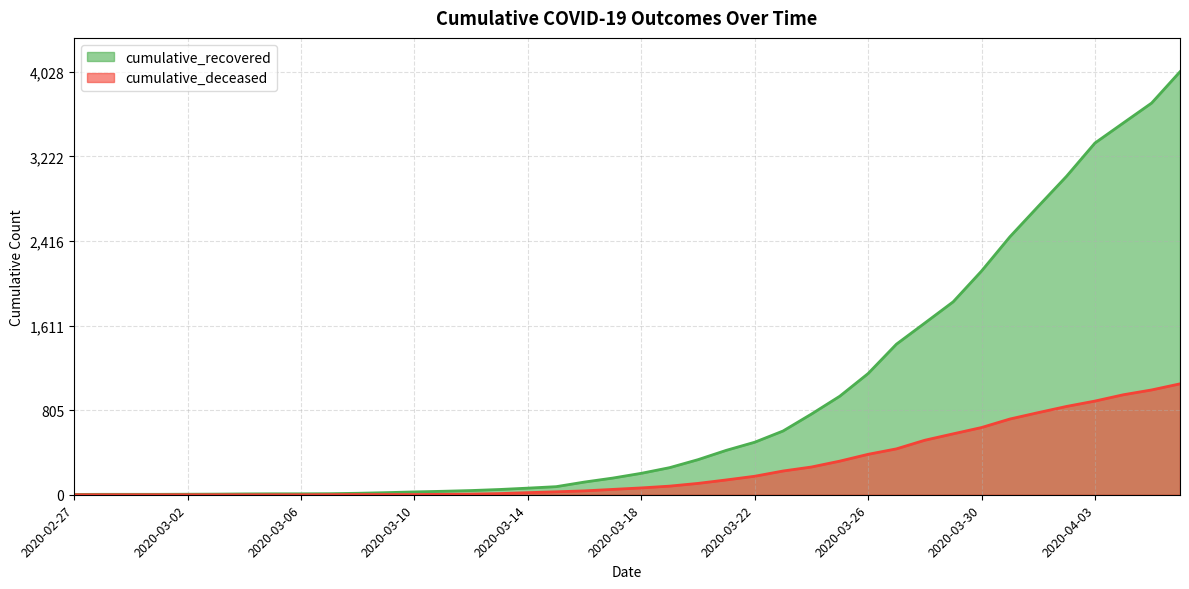

Reading left to right, list all the values displayed in this chart.

cumulative_recovered: 2020-02-27=3	2020-02-28=4	2020-02-29=4	2020-03-01=4	2020-03-02=5	2020-03-03=6	2020-03-04=8	2020-03-05=9	2020-03-06=9	2020-03-07=10	2020-03-08=14	2020-03-09=20	2020-03-10=27	2020-03-11=33	2020-03-12=40	2020-03-13=50	2020-03-14=63	2020-03-15=77	2020-03-16=121	2020-03-17=159	2020-03-18=204	2020-03-19=258	2020-03-20=334	2020-03-21=423	2020-03-22=500	2020-03-23=607	2020-03-24=768	2020-03-25=938	2020-03-26=1154	2020-03-27=1434	2020-03-28=1635	2020-03-29=1837	2020-03-30=2130	2020-03-31=2456	2020-04-01=2746	2020-04-02=3033	2020-04-03=3349	2020-04-04=3540	2020-04-05=3730	2020-04-06=4028
cumulative_deceased: 2020-02-27=0	2020-02-28=0	2020-02-29=0	2020-03-01=0	2020-03-02=0	2020-03-03=0	2020-03-04=0	2020-03-05=0	2020-03-06=0	2020-03-07=1	2020-03-08=2	2020-03-09=2	2020-03-10=2	2020-03-11=4	2020-03-12=6	2020-03-13=11	2020-03-14=20	2020-03-15=28	2020-03-16=37	2020-03-17=51	2020-03-18=65	2020-03-19=82	2020-03-20=108	2020-03-21=141	2020-03-22=176	2020-03-23=226	2020-03-24=264	2020-03-25=320	2020-03-26=385	2020-03-27=437	2020-03-28=519	2020-03-29=580	2020-03-30=640	2020-03-31=721	2020-04-01=782	2020-04-02=841	2020-04-03=892	2020-04-04=952	2020-04-05=998	2020-04-06=1056